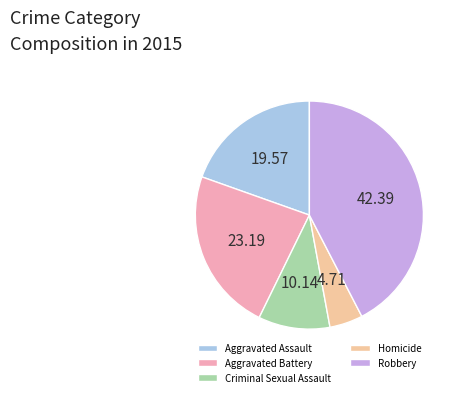

Do Aggravated Assault and Criminal Sexual Assault together represent more than half of the pie?

No